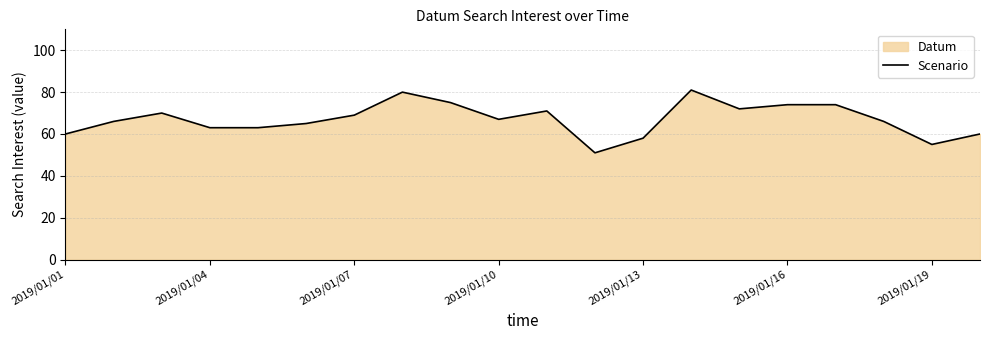

What is the difference between the maximum and minimum values?

30